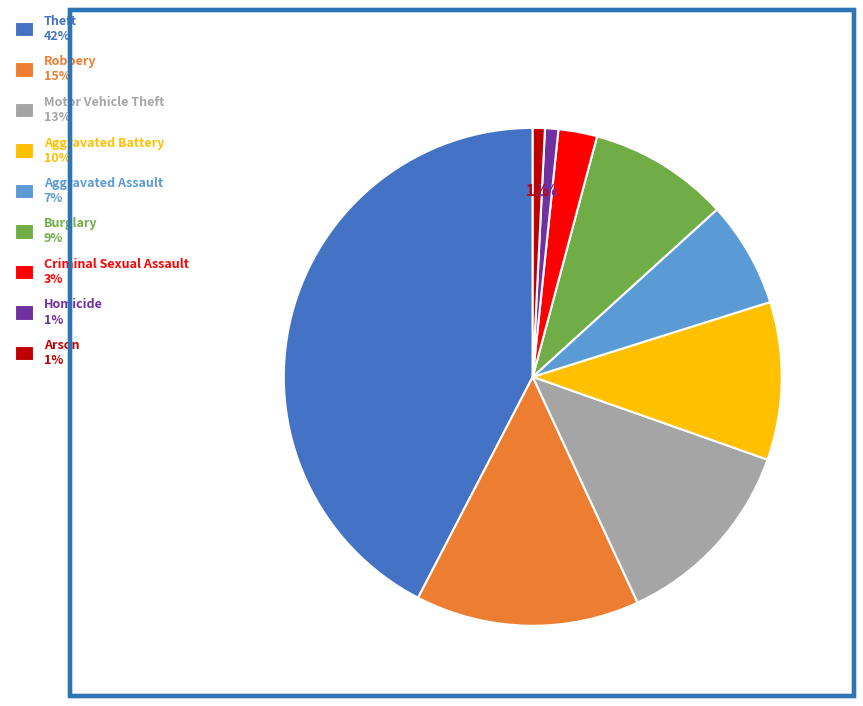

What percentage is the Aggravated Battery slice, to the nearest percent?

10%